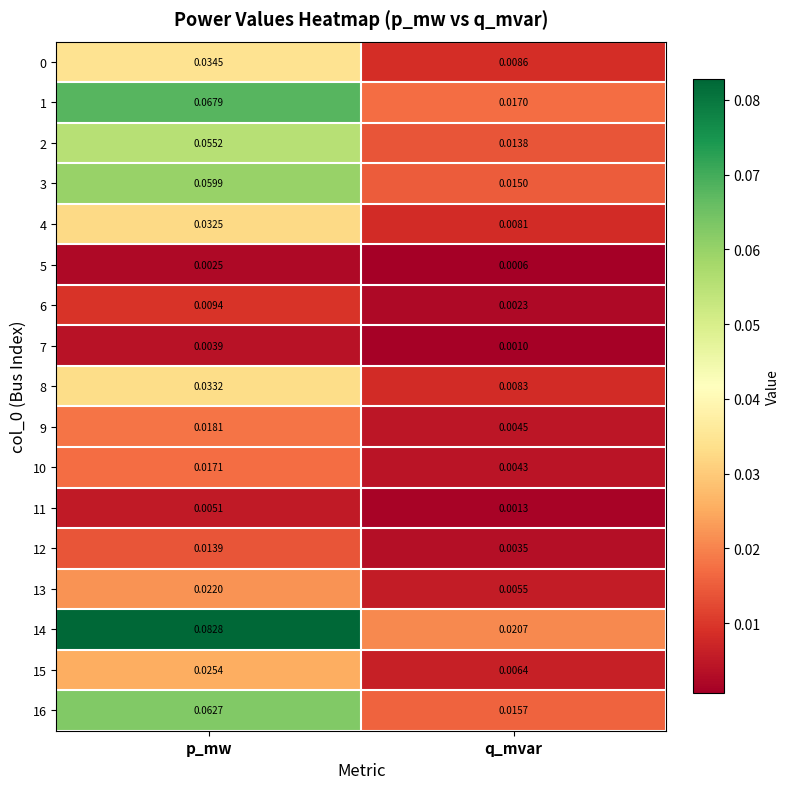

Rank the categories by 9 value from lowest to highest.

q_mvar, p_mw